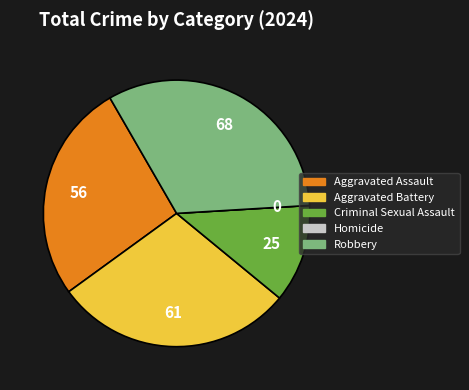

True or false: Aggravated Assault accounts for 27% of the total.

True